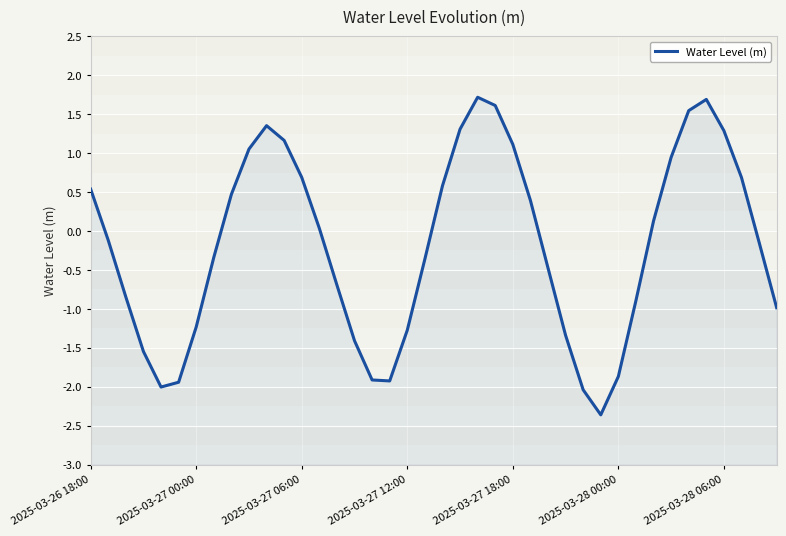

Does the chart display data point markers on the line(s)?

No